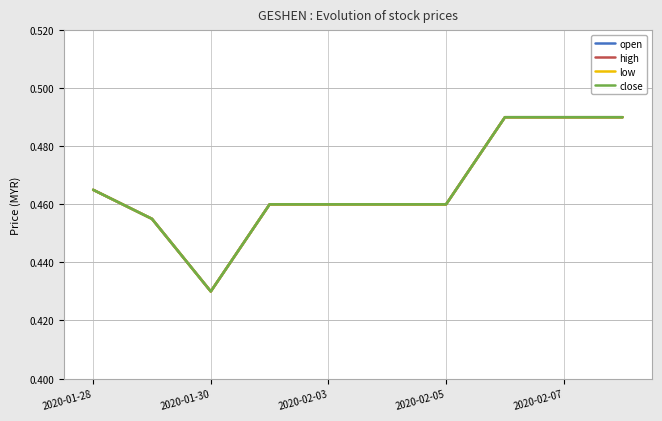

Count the high values in the range 0 to 1.

10